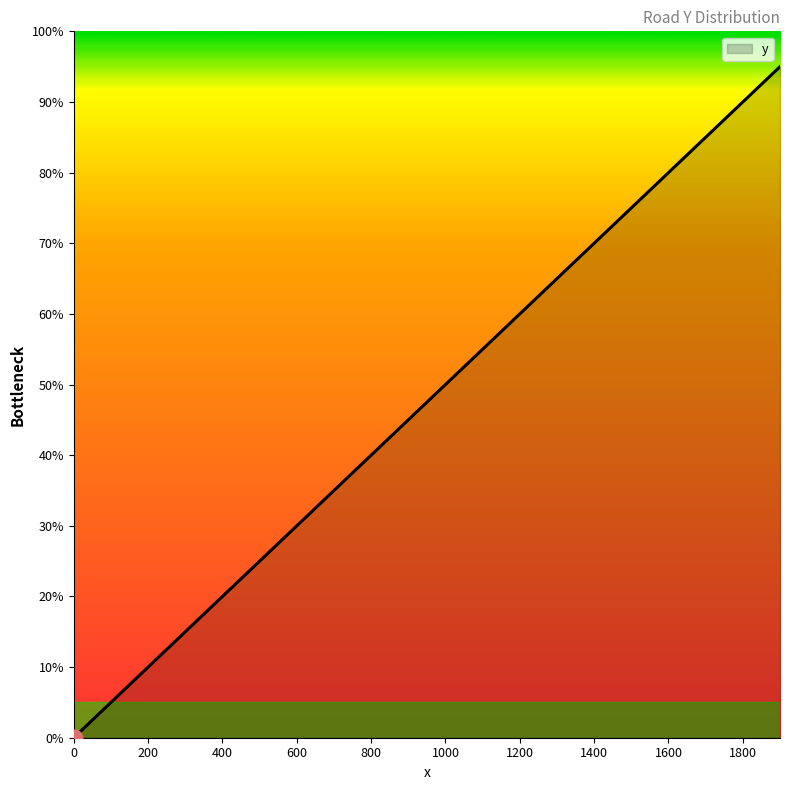

Reading left to right, list all the values displayed in this chart.

0	100	200	300	400	500	600	700	800	900	1000	1100	1200	1300	1400	1500	1600	1700	1800	1900